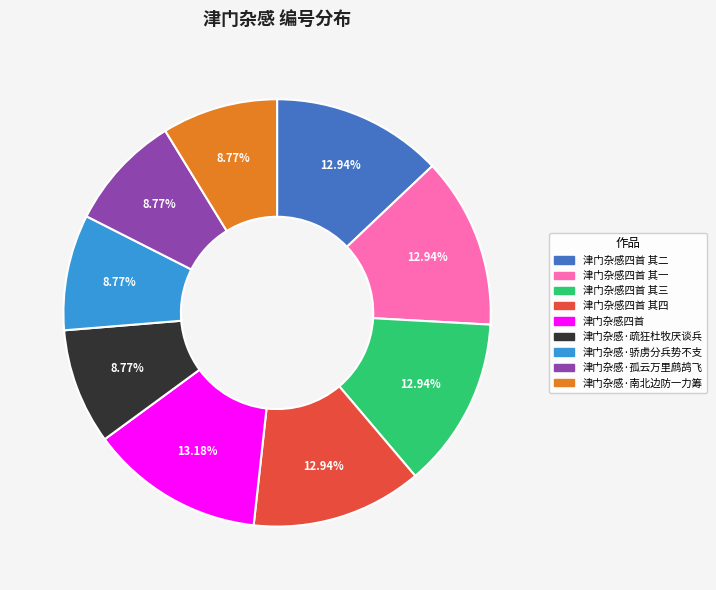

Does any single category account for the majority?

No